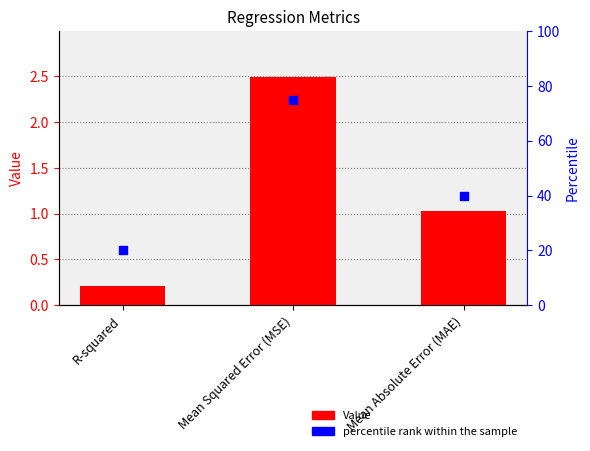

Is the value of Value at Mean Absolute Error (MAE) greater than the value of percentile rank at Mean Absolute Error (MAE)?

No